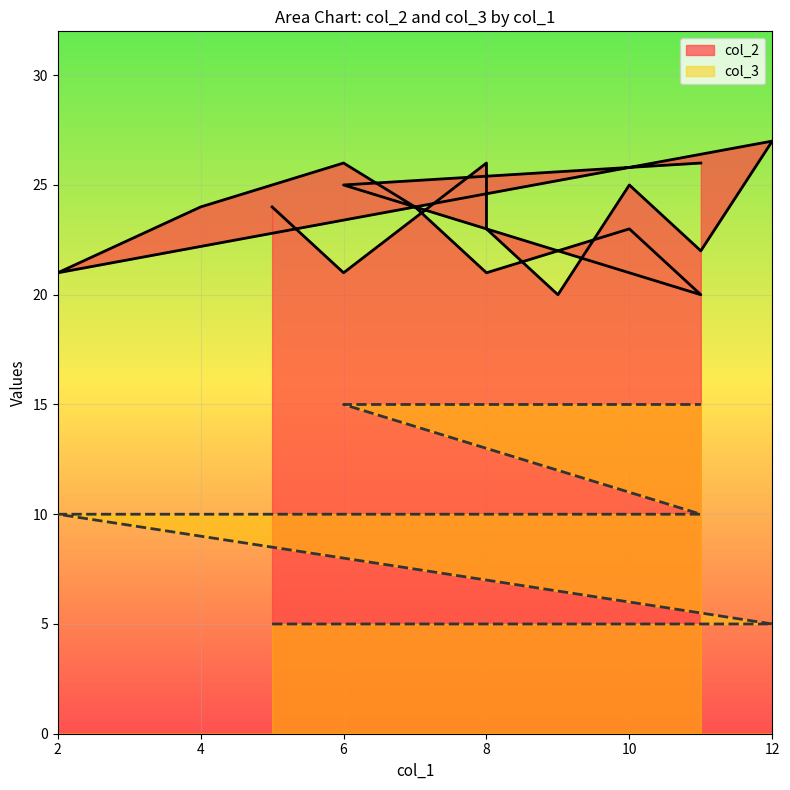

In col_2, how many points are higher than both neighbors (excluding endpoints)?

5